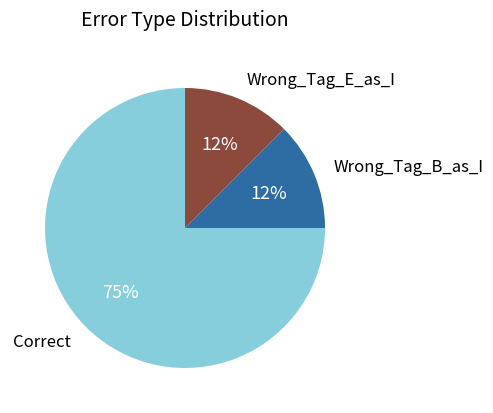

To the nearest percent, what is the average slice percentage?

33%